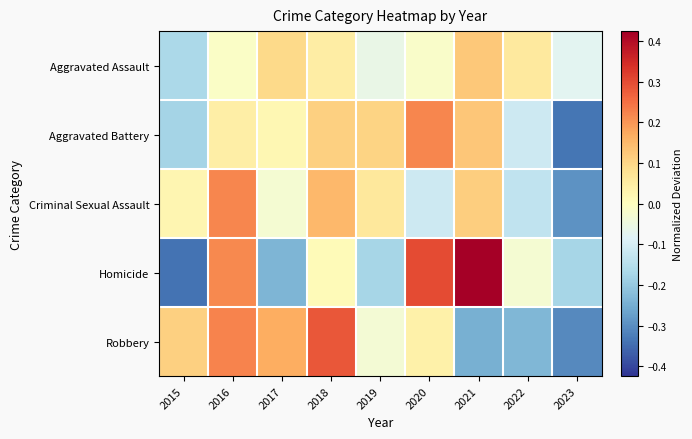

At which category is the sum across all series the highest?

2016